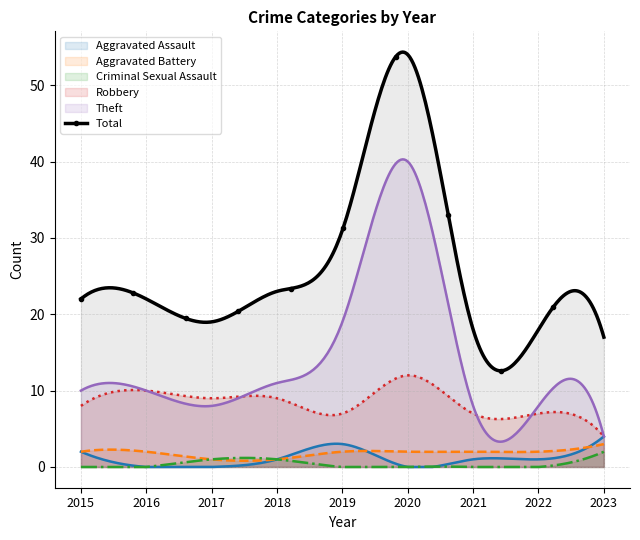

Reading left to right, extract all data points from this chart.

Aggravated Assault: 2015=2	2016=0	2017=0	2018=1	2019=3	2020=0	2021=1	2022=1	2023=4
Aggravated Battery: 2015=2	2016=2	2017=1	2018=1	2019=2	2020=2	2021=2	2022=2	2023=3
Criminal Sexual Assault: 2015=0	2016=0	2017=1	2018=1	2019=0	2020=0	2021=0	2022=0	2023=2
Robbery: 2015=8	2016=10	2017=9	2018=9	2019=7	2020=12	2021=7	2022=7	2023=4
Theft: 2015=10	2016=10	2017=8	2018=11	2019=19	2020=40	2021=8	2022=8	2023=4